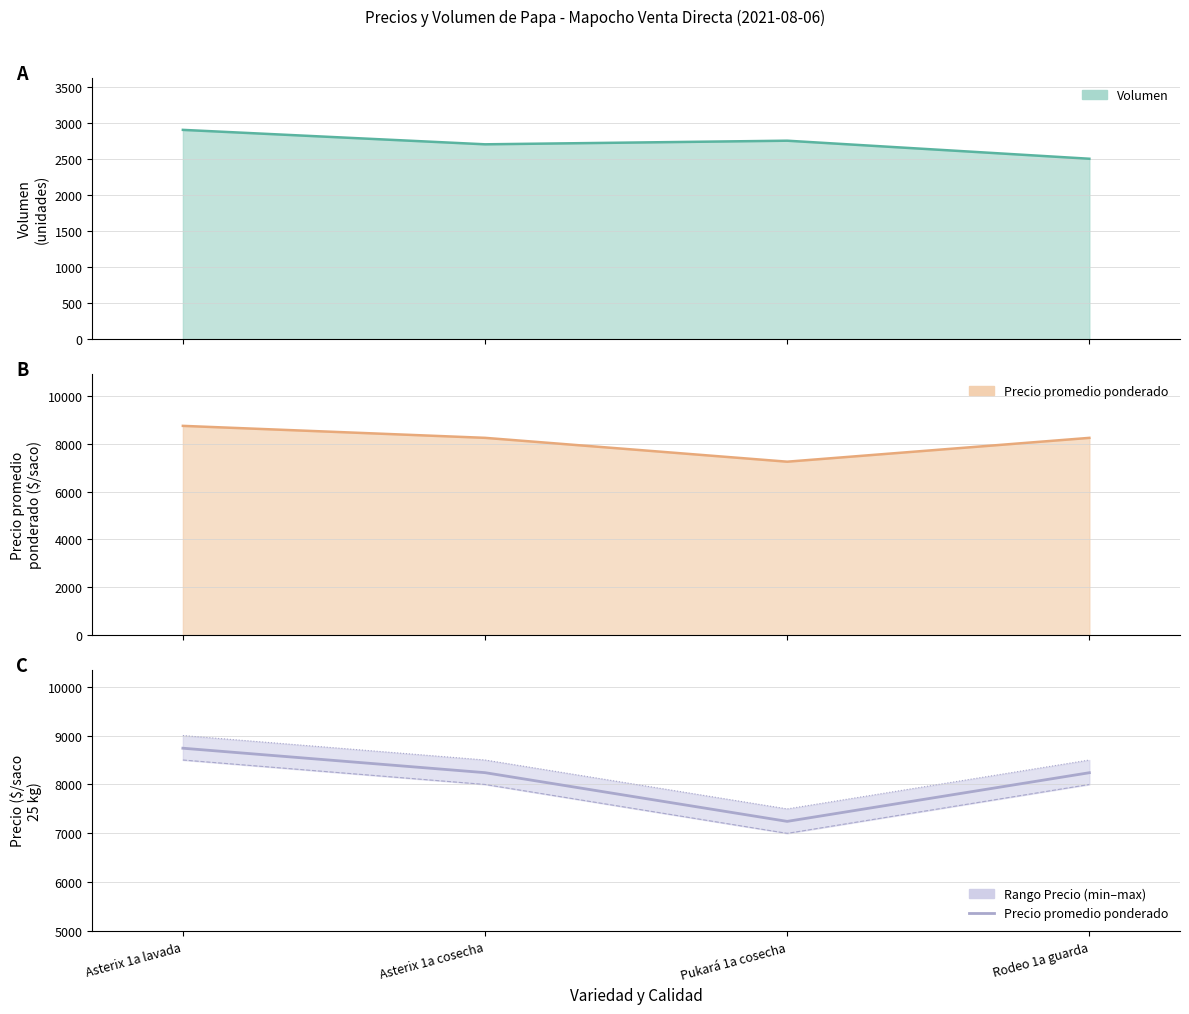

True or false: Precio promedio
ponderado and Precio mínimo intersect in this chart.

False